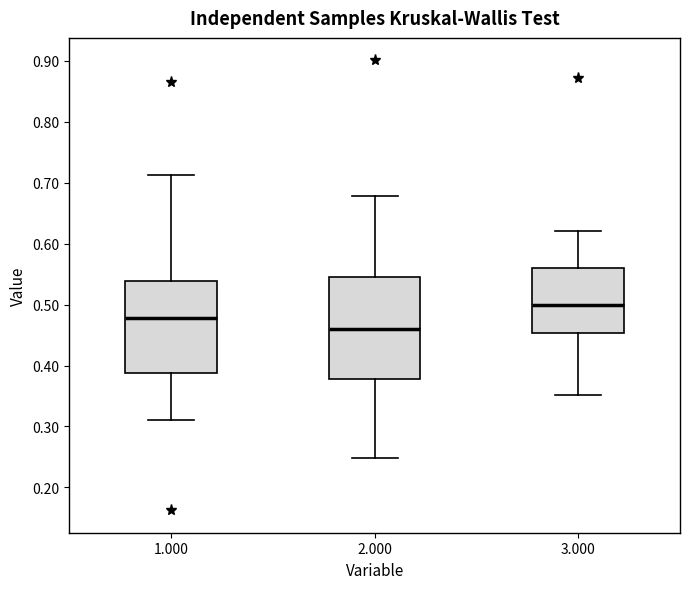

Where is the upper edge of the box at x = 2.000 on the y-axis? The values are not printed on the chart, so give them approximately, as read against the axis.

0.55